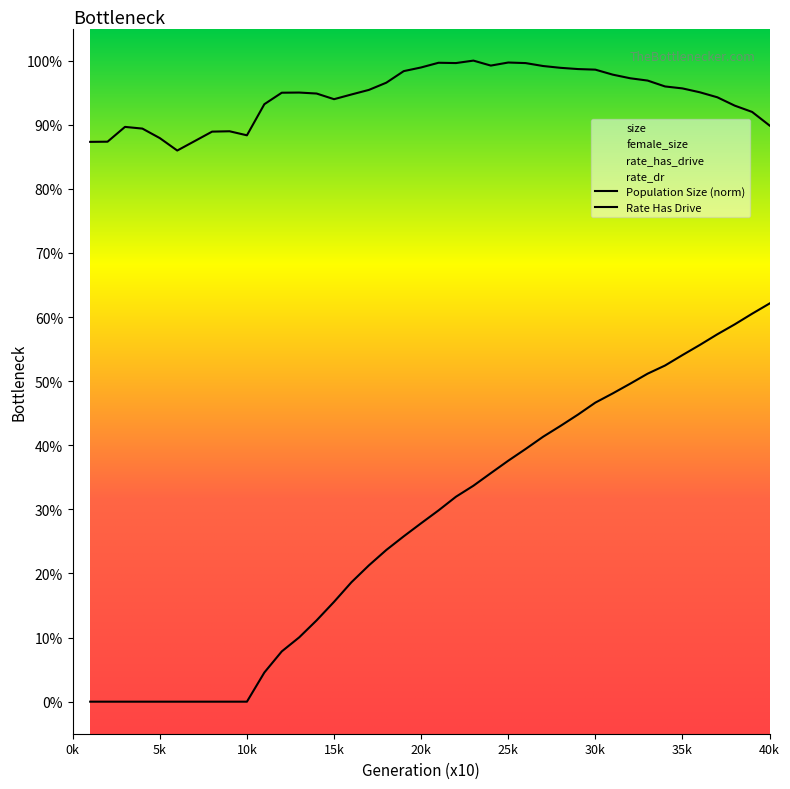

What is the average value of the size series?

0.9